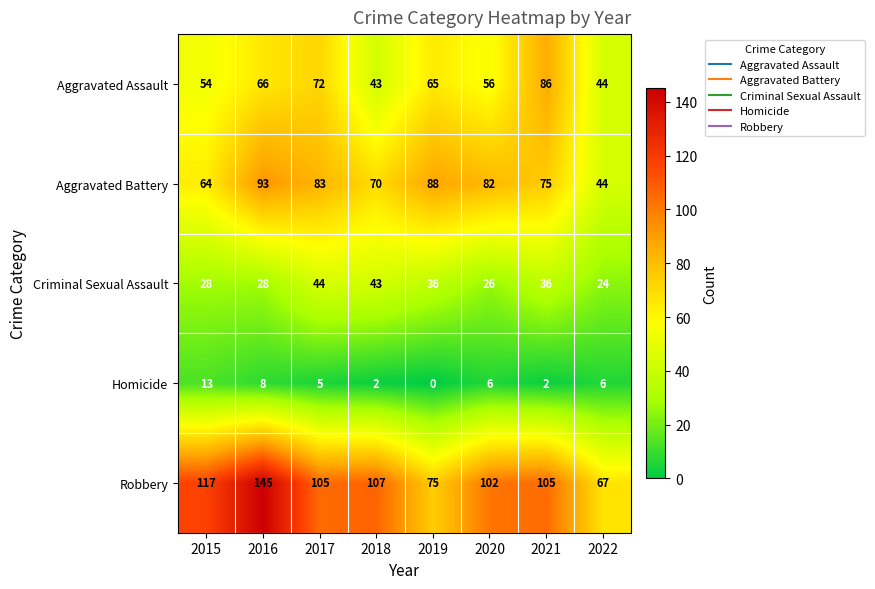

List the labels in order of Aggravated Battery value, smallest first.

2022, 2015, 2018, 2021, 2020, 2017, 2019, 2016